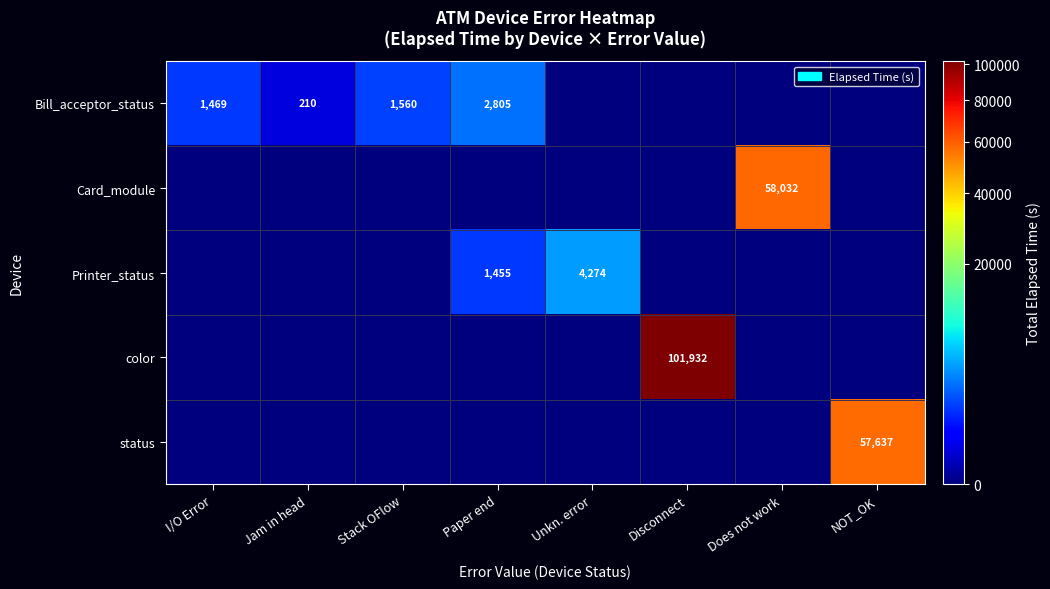

The value of Bill_acceptor_status at Jam in head is 210. True or false?

True